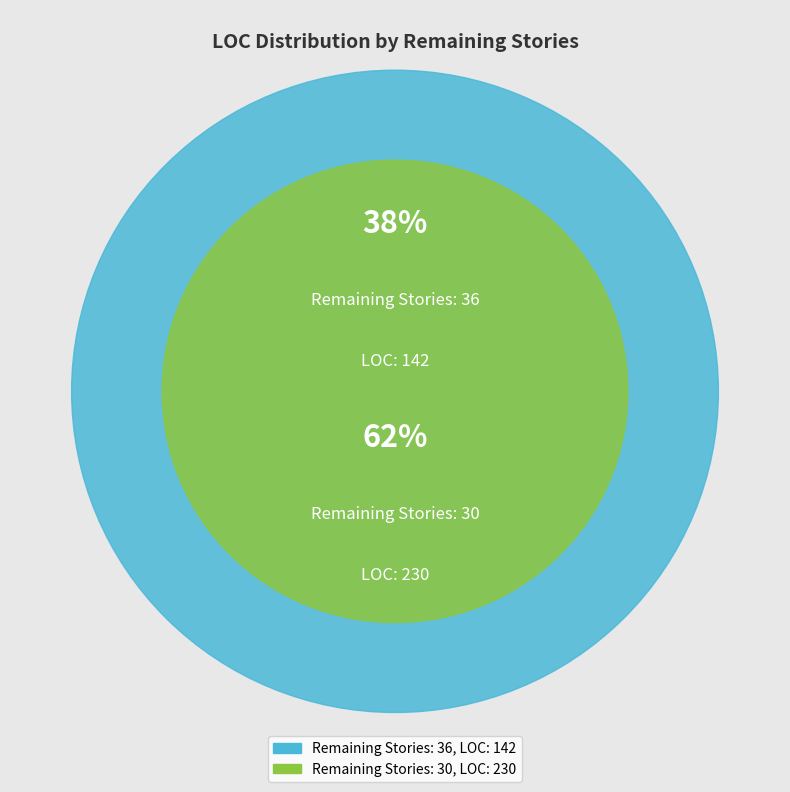

Rank the categories by value from lowest to highest.

36, 30